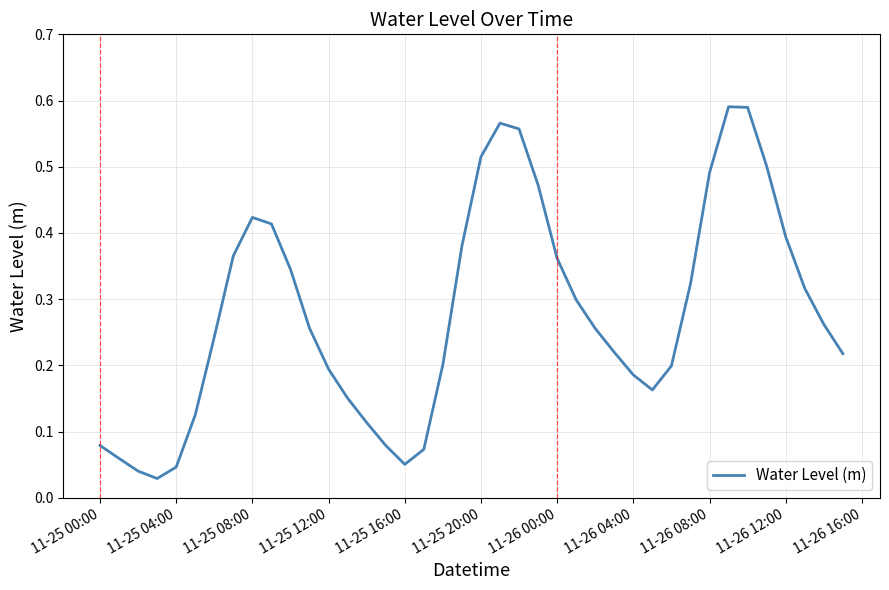

The value at 11-25 20:00 is 0.9. True or false?

False